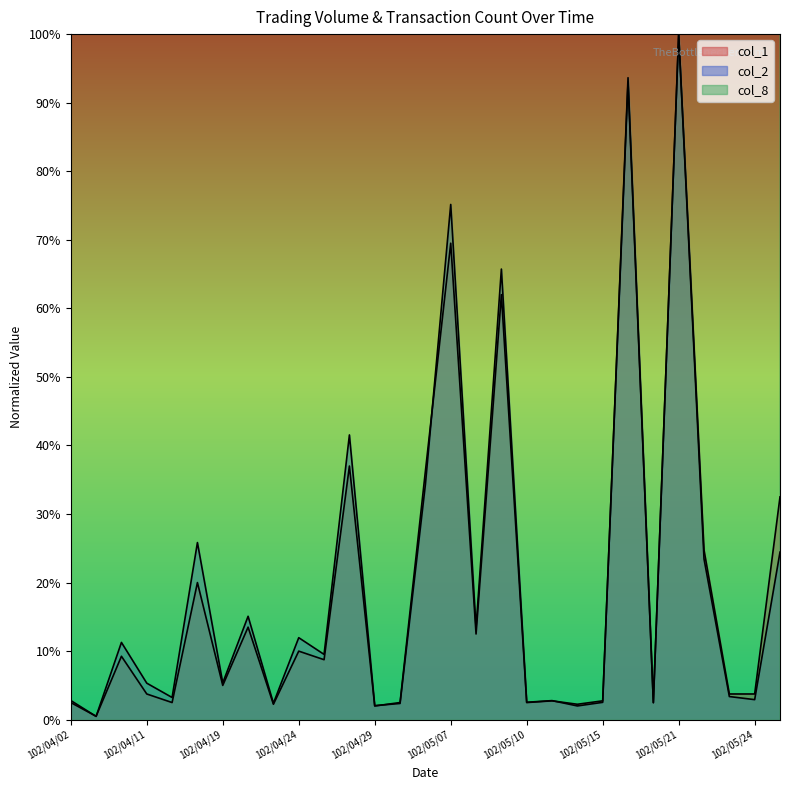

True or false: col_2 and col_1 cross at least once.

True